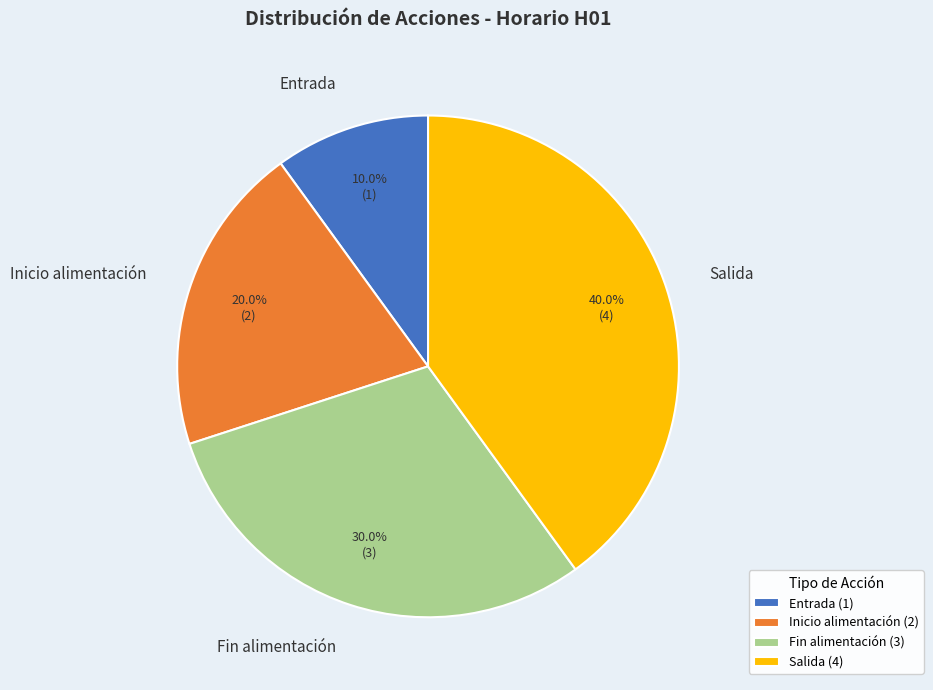

What is the largest slice in the pie chart?

Salida